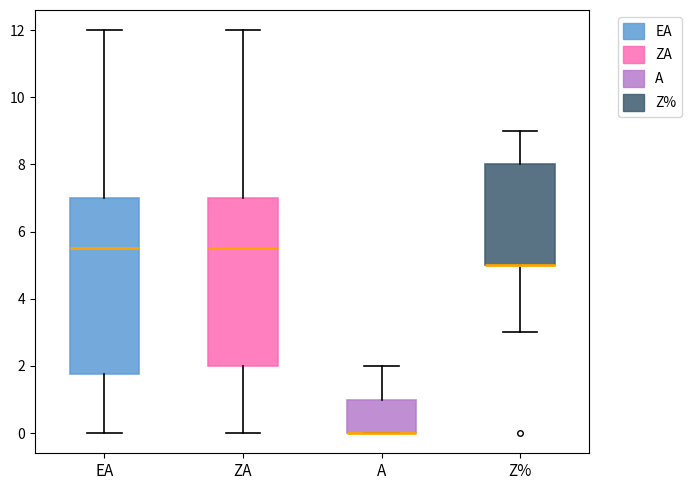

Reading left to right, transcribe this box plot: for each box, give where its median line is, the range the box spans, and where its two whiskers end, as read against the y-axis. The values are not printed on the chart, so give them approximately, as read against the axis.

EA: median 5.6, box 1.8 to 7.0, whiskers 0.0 to 12.0
ZA: median 5.6, box 2.0 to 7.0, whiskers 0.0 to 12.0
A: median 0.0 (drawn on the box's lower edge), box 0.0 to 1.0, whiskers 0.0 to 2.0
Z%: median 5.0 (drawn on the box's lower edge), box 5.0 to 8.0, whiskers 3.0 to 9.0